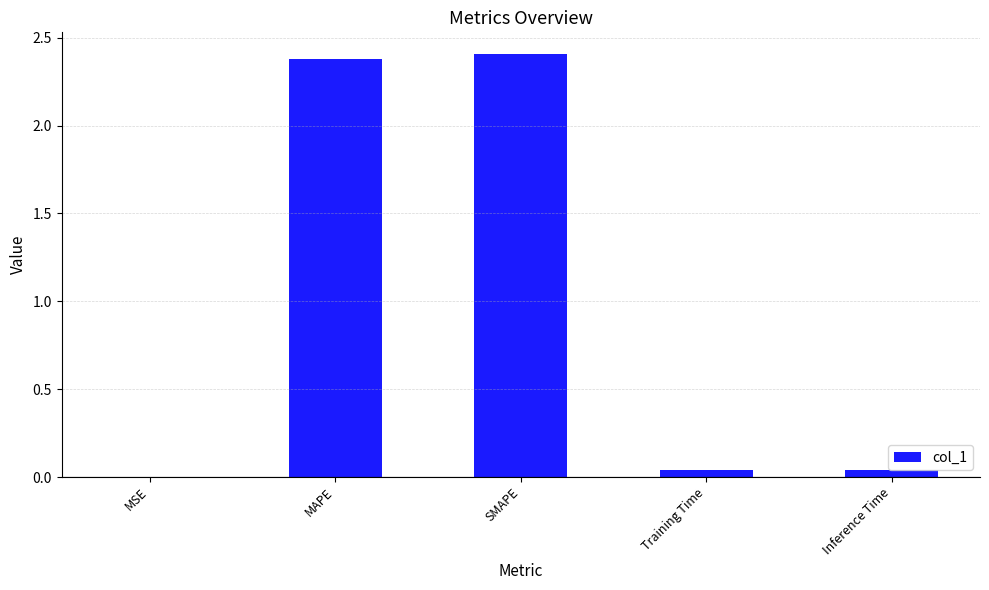

Are the bars grouped side by side (vs. stacked)?

No